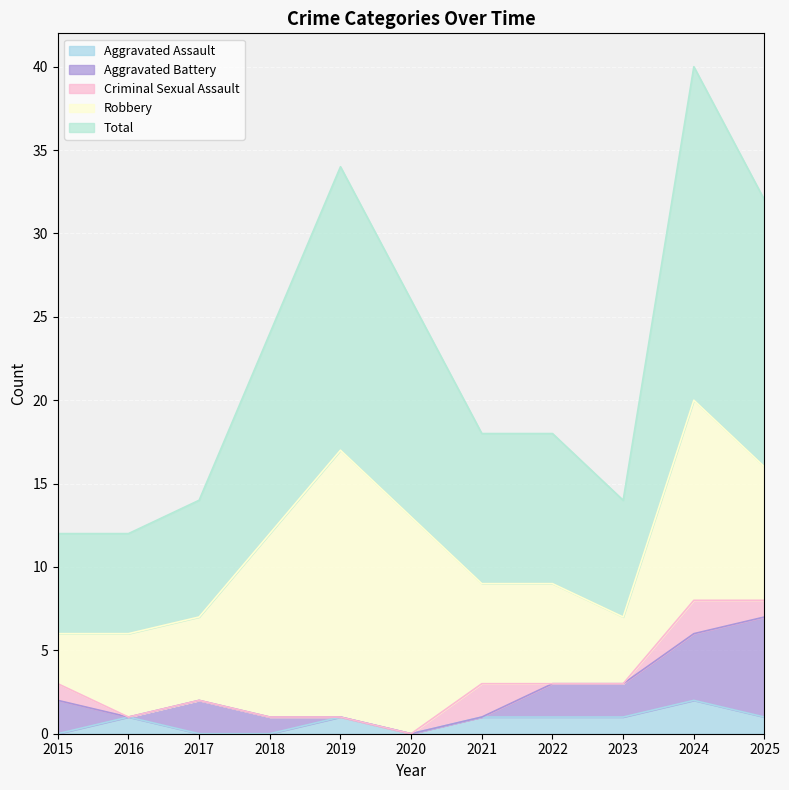

What is the sum of the Total values at 2025 and 2015?

22